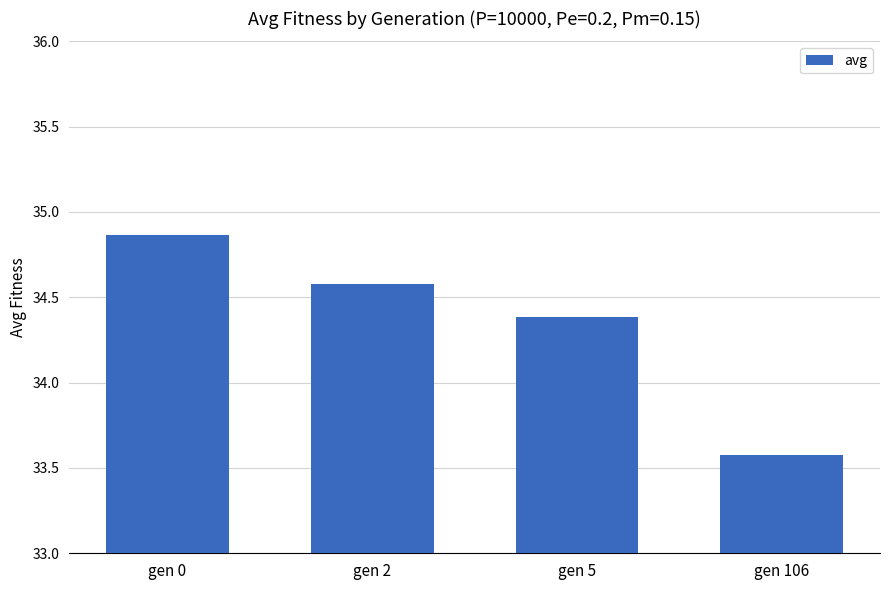

Which category has the lowest value across all series?

gen 106